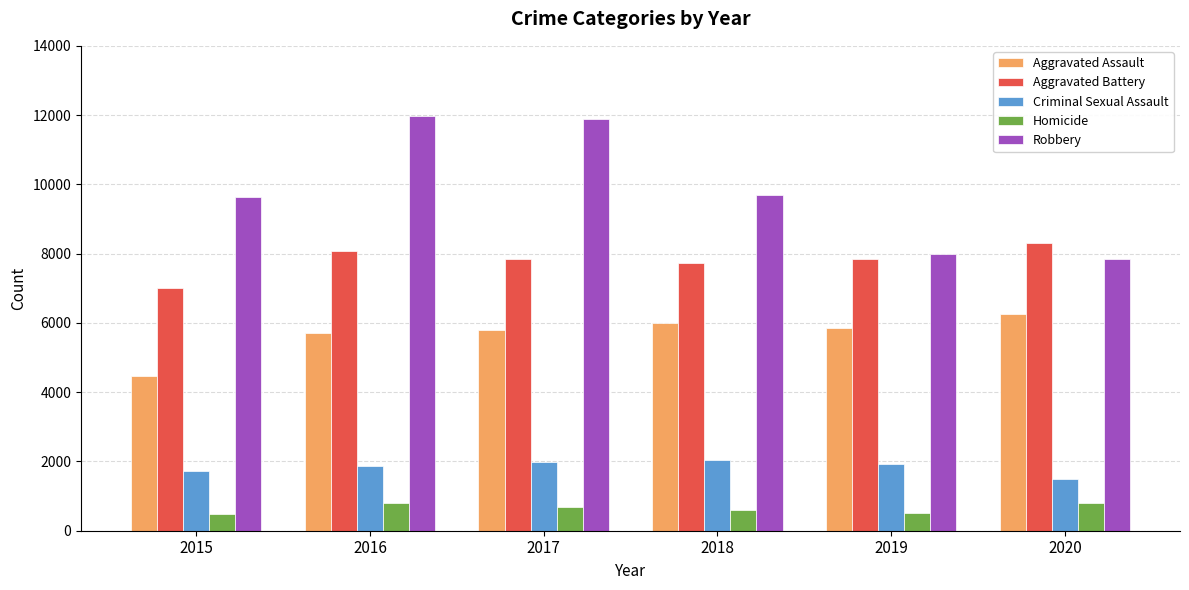

Which series has the largest range (max minus min)?

Robbery